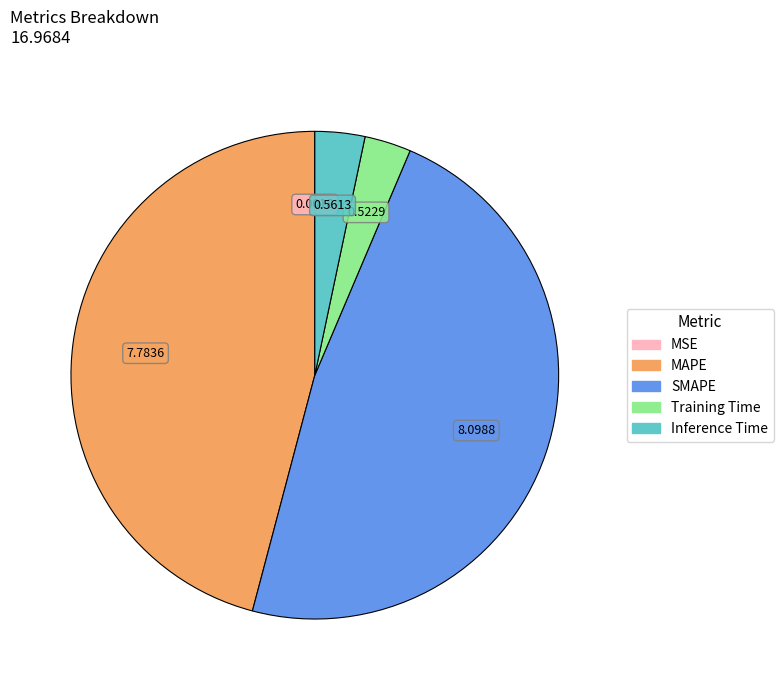

Which category has the biggest portion of the pie?

SMAPE